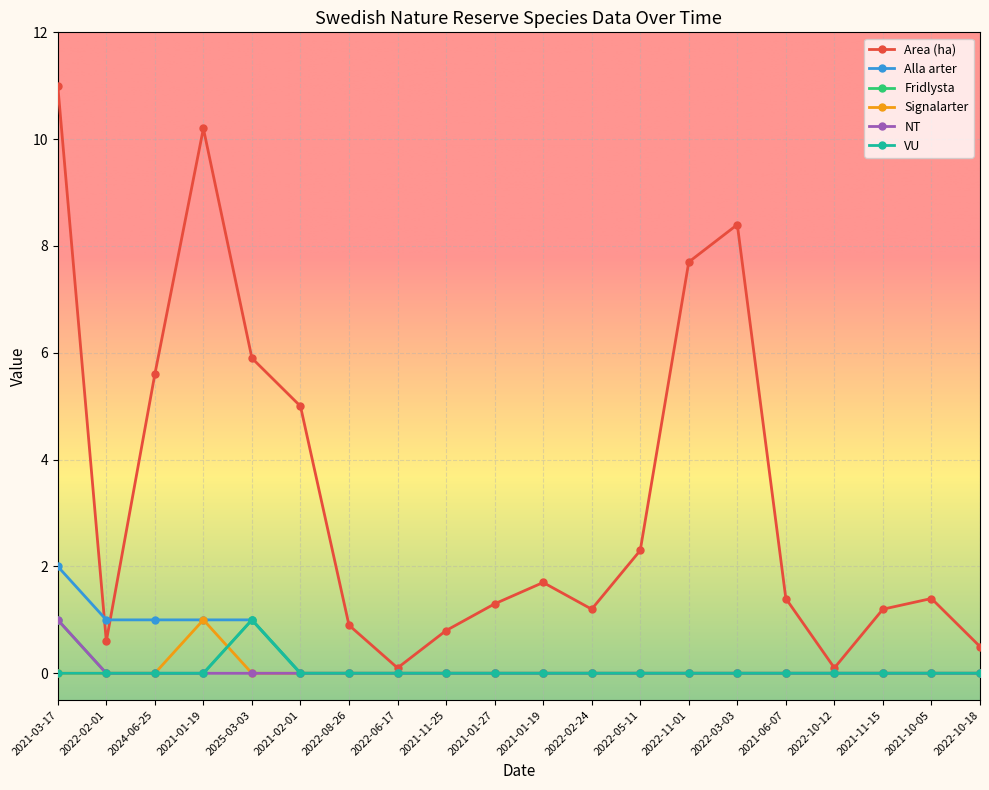

The value of Signalarter at 2021-02-01 is -0.3. True or false?

False